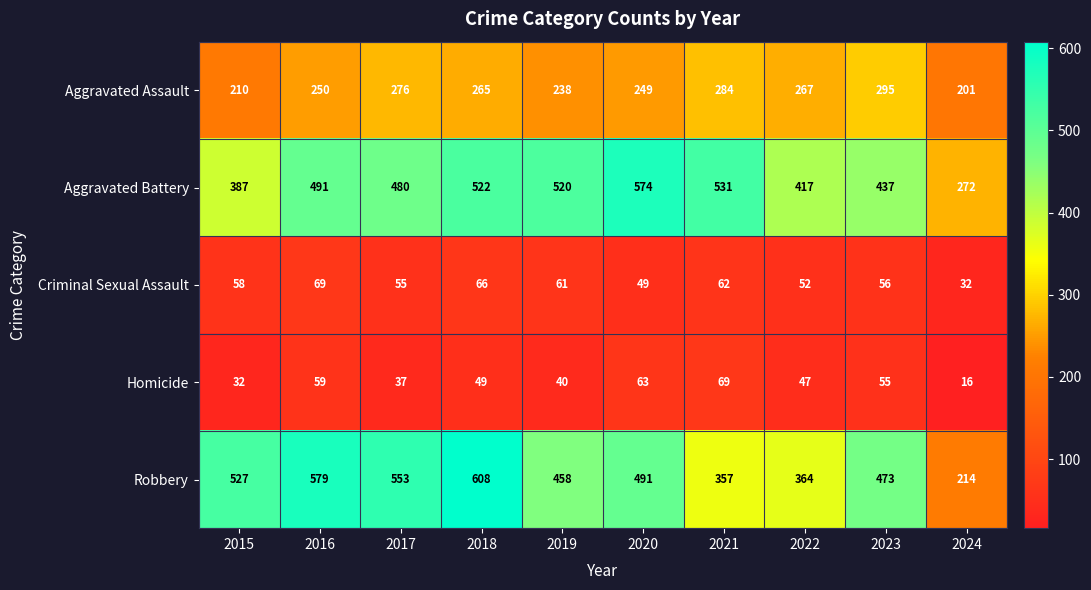

At which label does Homicide first exceed 49?

2016